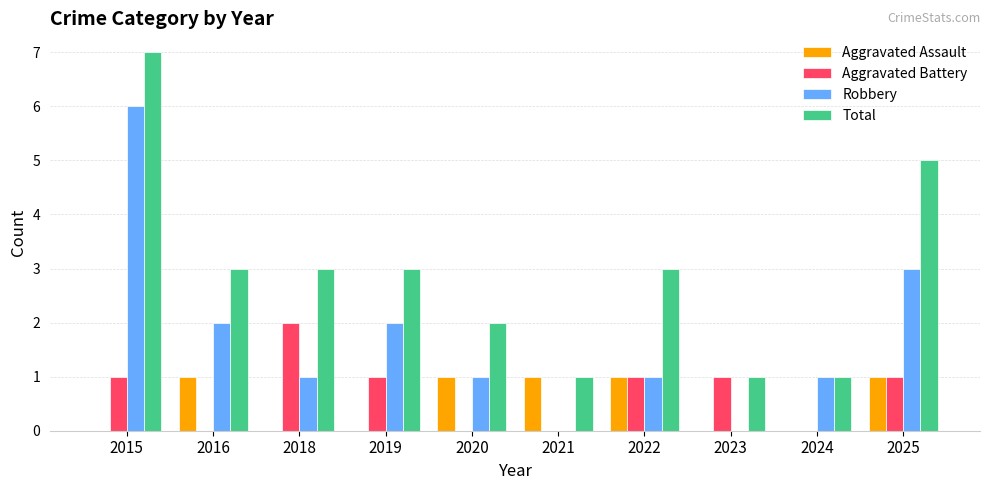

The value of Aggravated Assault at 2018 is 0. True or false?

True